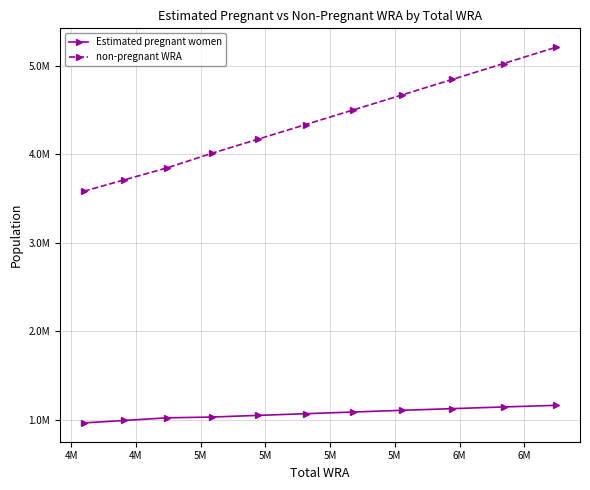

What are all the series names shown in the legend?

Estimated pregnant women, non-pregnant WRA